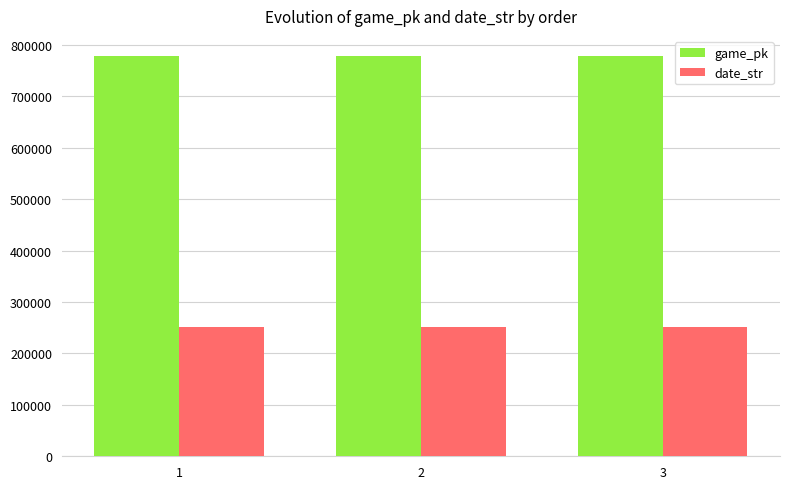

What is the value of the game_pk bar at the 3rd from the left?

778334